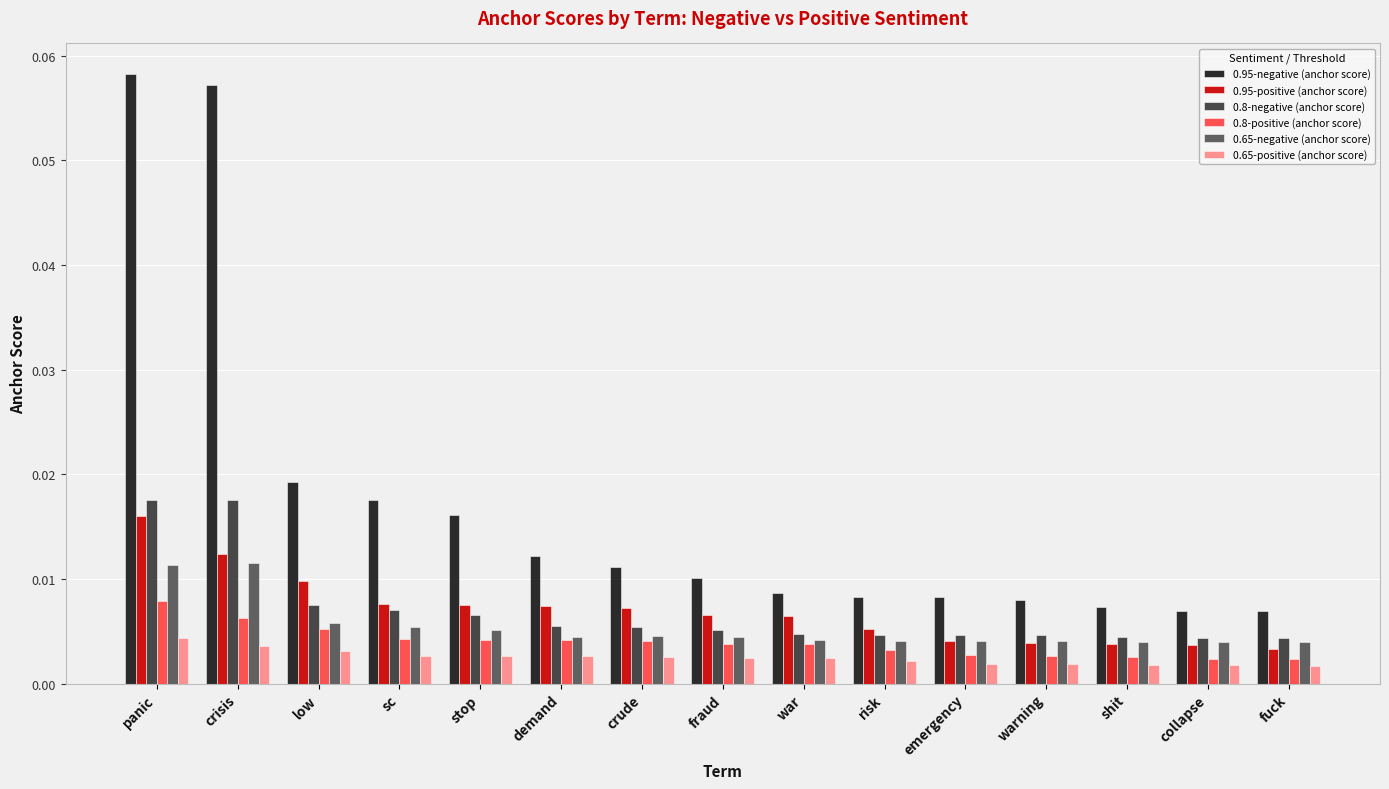

Is the value of 0.65-positive (anchor score) at crude greater than the value of 0.65-negative (anchor score) at sc?

No